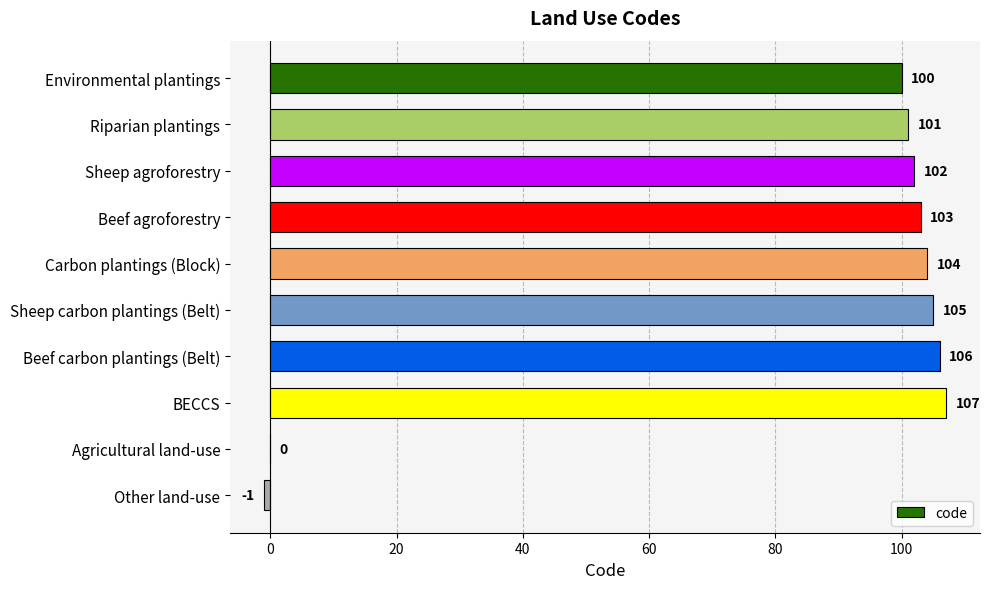

What is the ratio of the value at Sheep agroforestry to the value at Beef agroforestry?

1.0